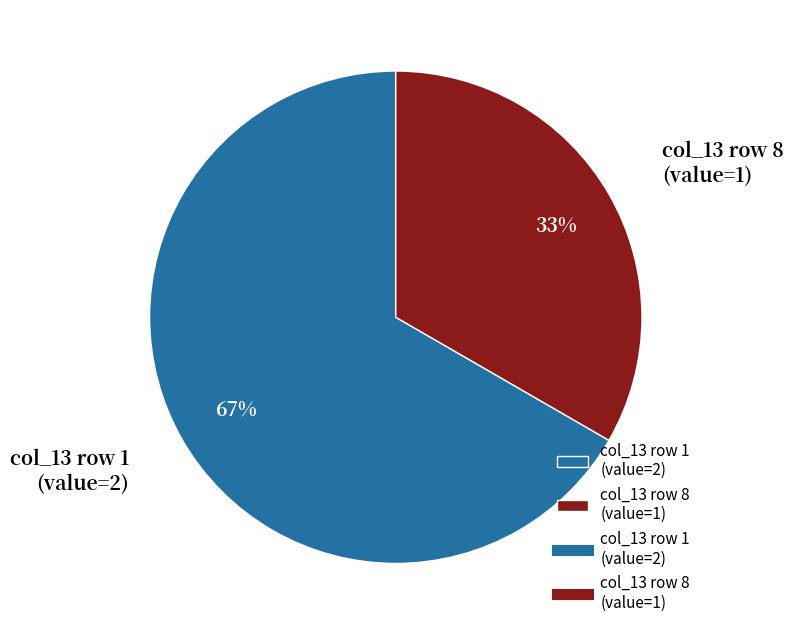

To the nearest percent, what is the combined percentage of col_13 row 8 (value=1) and col_13 row 1 (value=2)?

100%